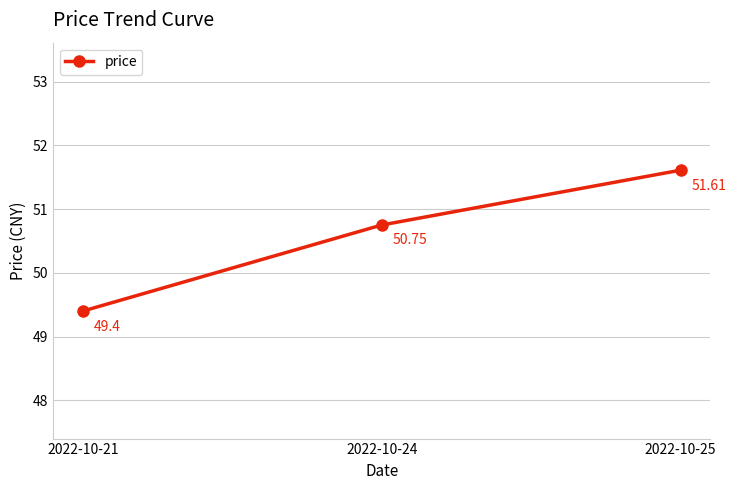

What is the value of the 3rd point from the left?

51.6